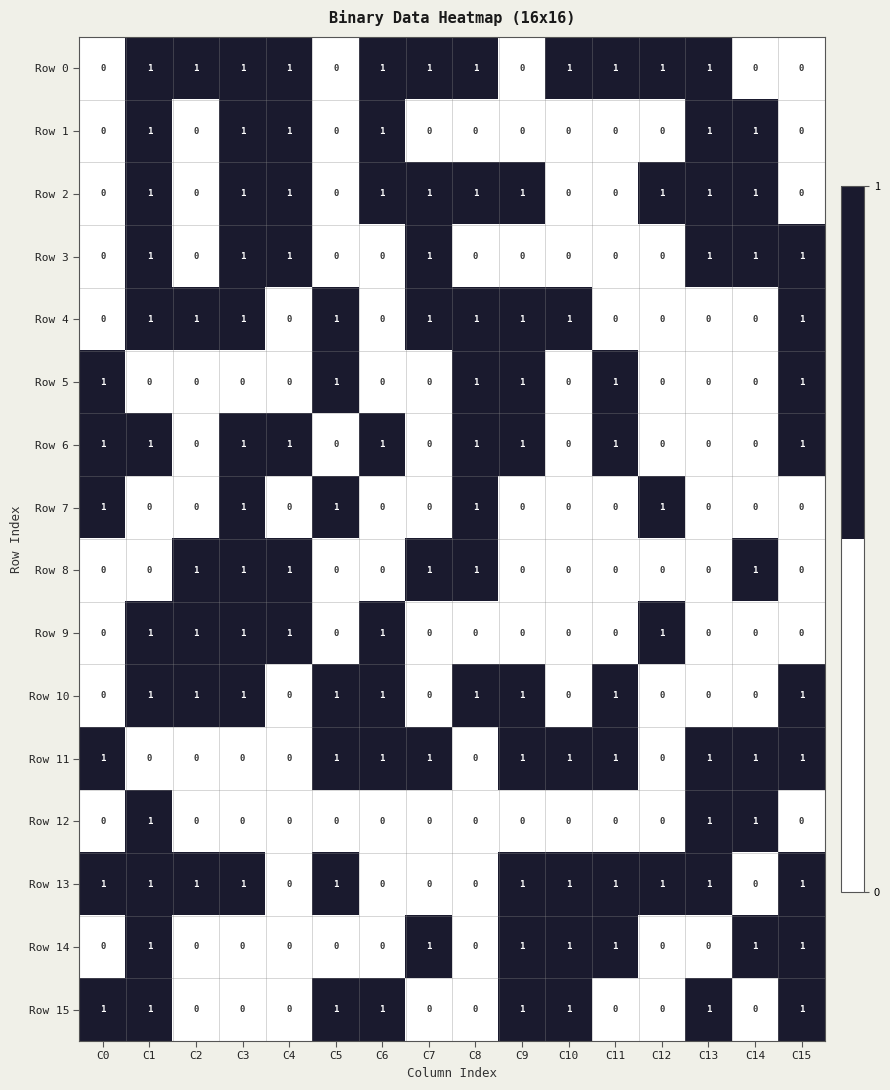

How many values in Row 11 are above zero?

10